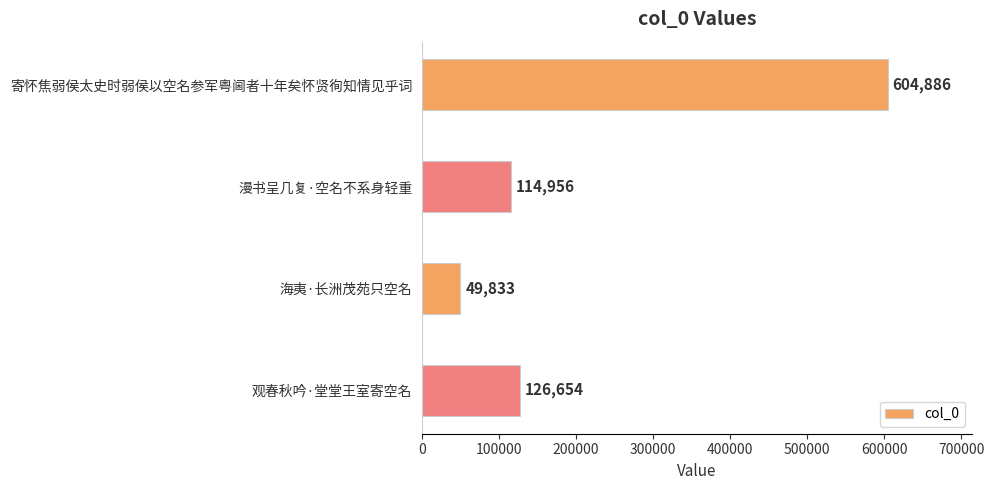

What is the ratio of the value at 漫书呈几复·空名不系身轻重 to the value at 观春秋吟·堂堂王室寄空名?

0.9